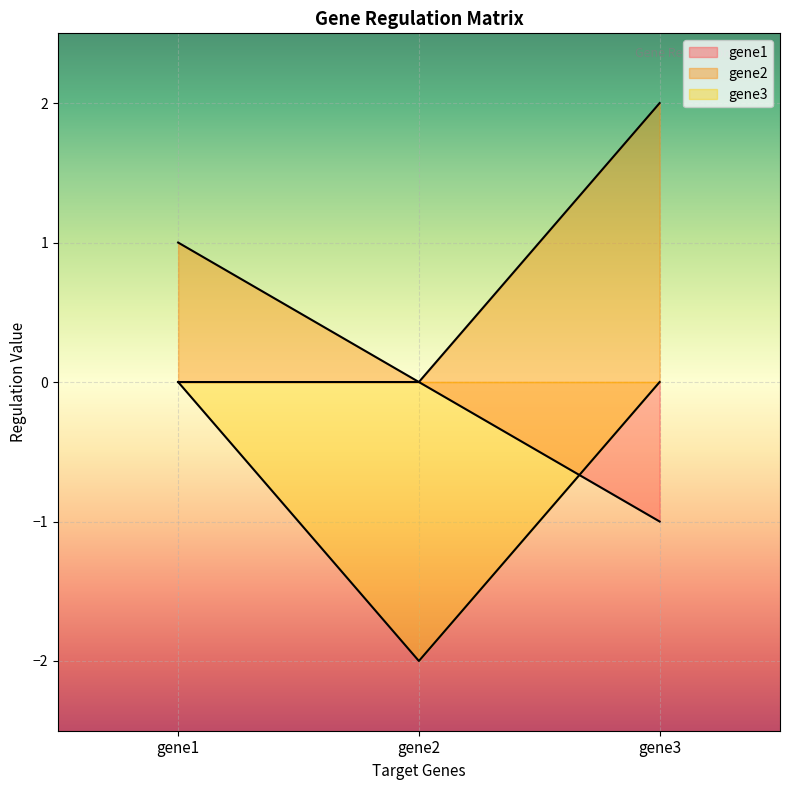

Which series changed the most between gene2 and gene3?

gene2